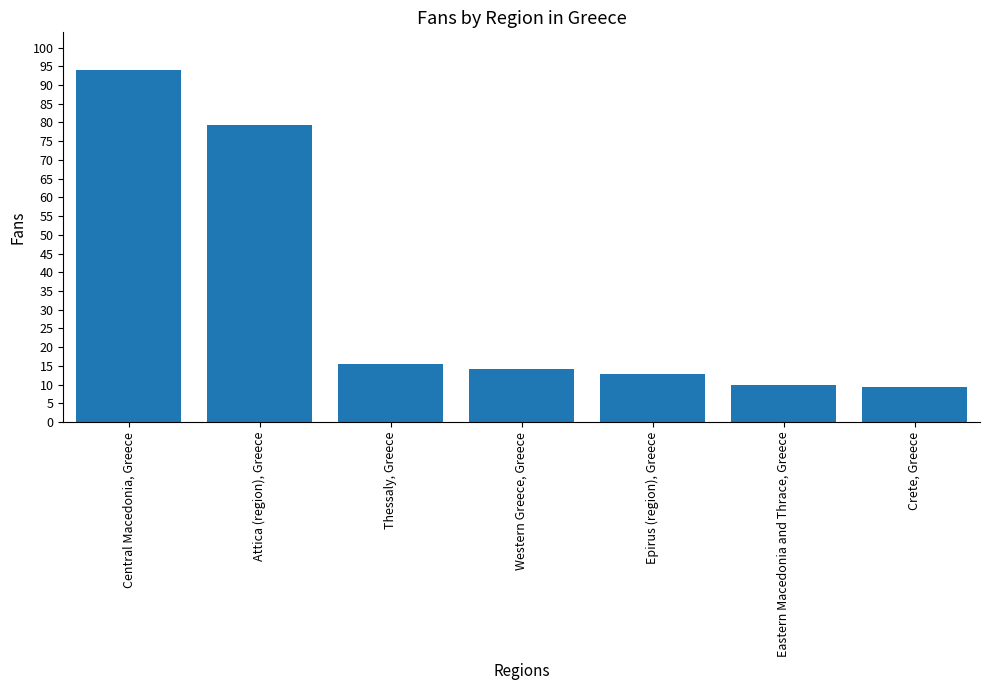

How many series are shown in this chart?

1